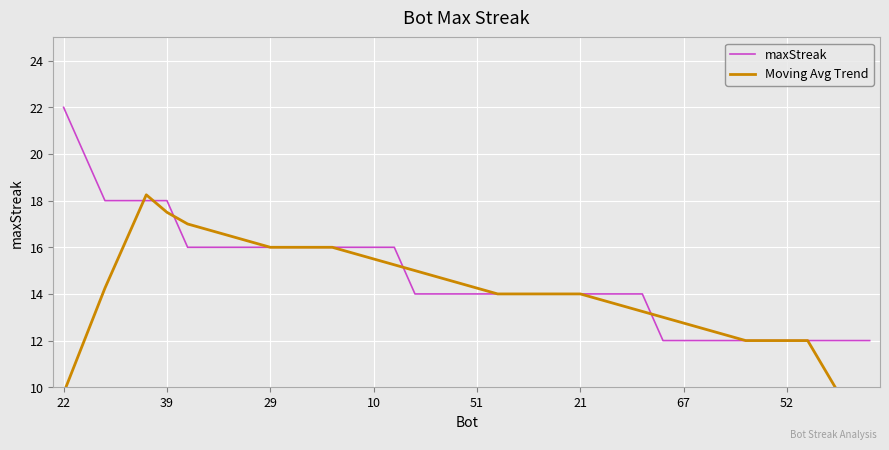

What are all the series names shown in the legend?

maxStreak, Moving Avg Trend